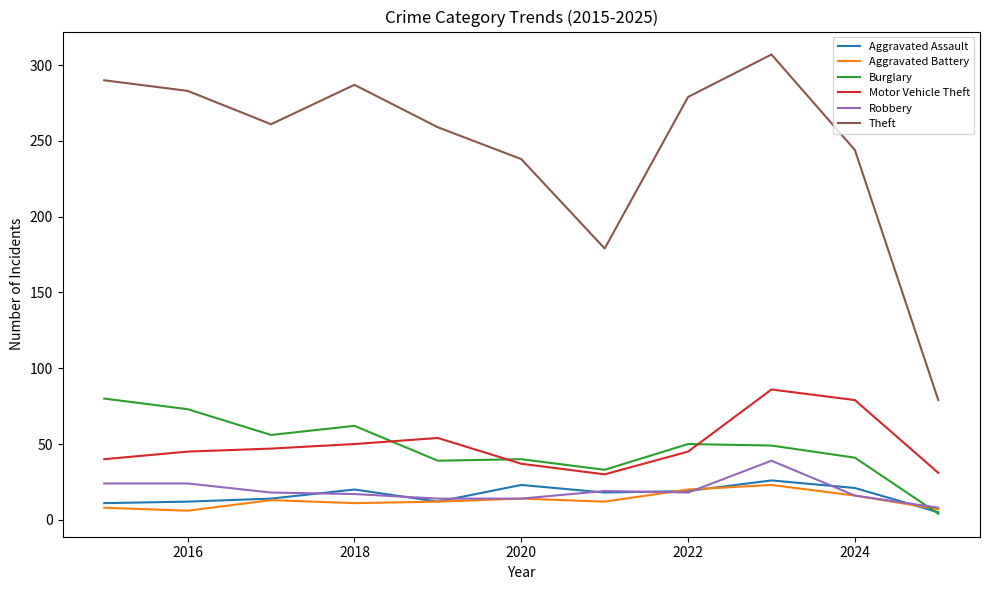

Which series has the largest range (max minus min)?

Theft